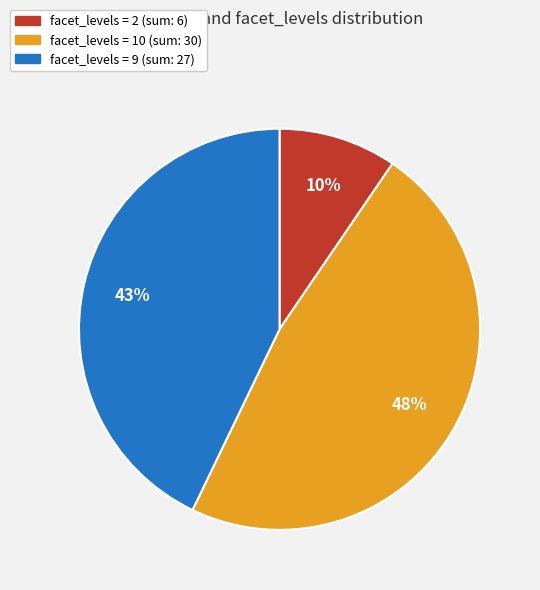

Is there any slice that represents more than half of the pie?

No